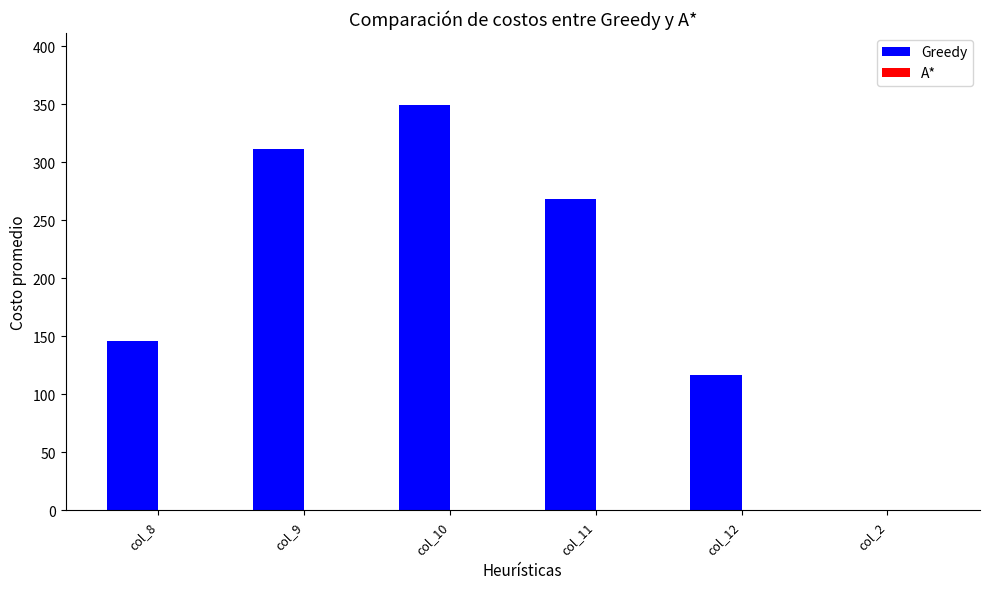

What is the change in value from col_10 to col_12?

-232.6